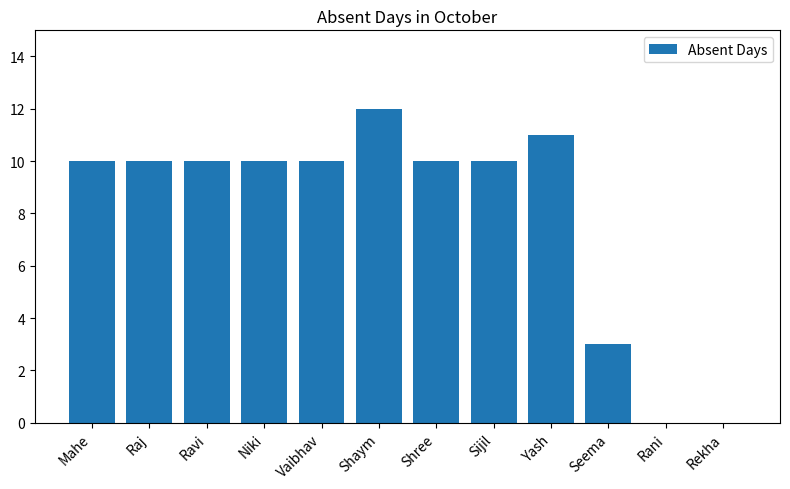

What is the average value?

8